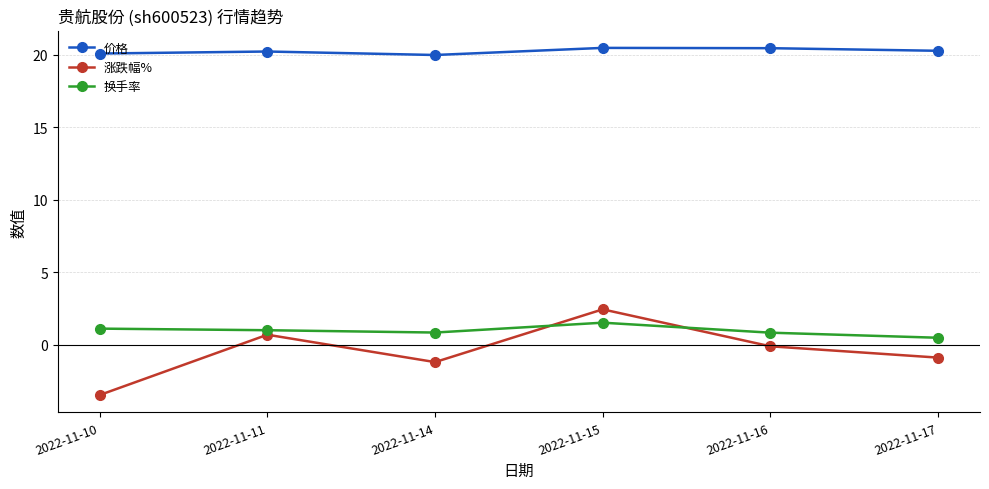

Is it true that 换手率 equals 2.0 at 2022-11-10?

False